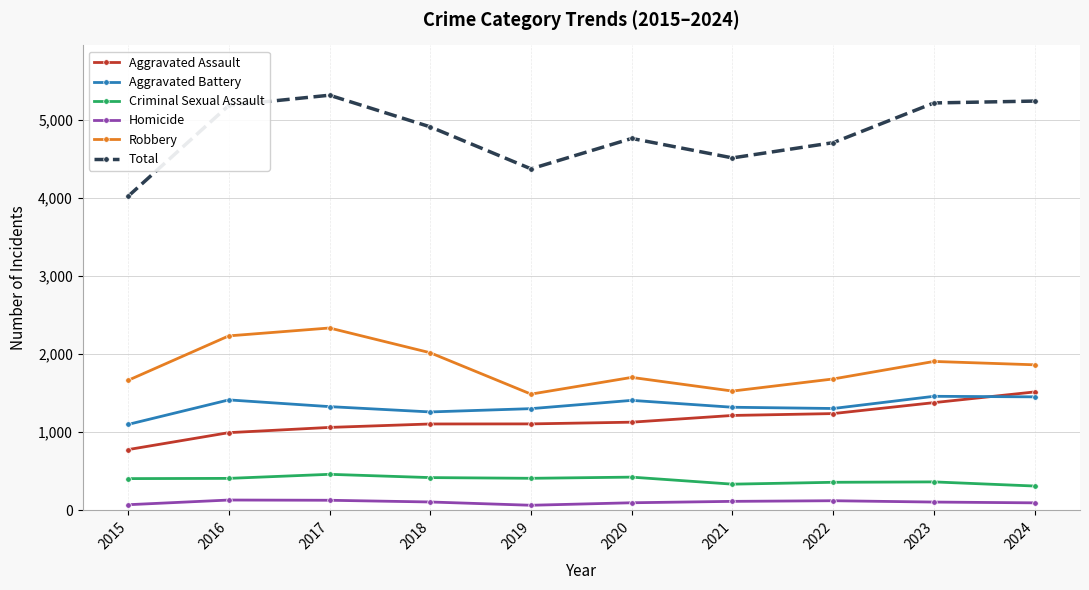

Which series has the largest total across all categories?

Total